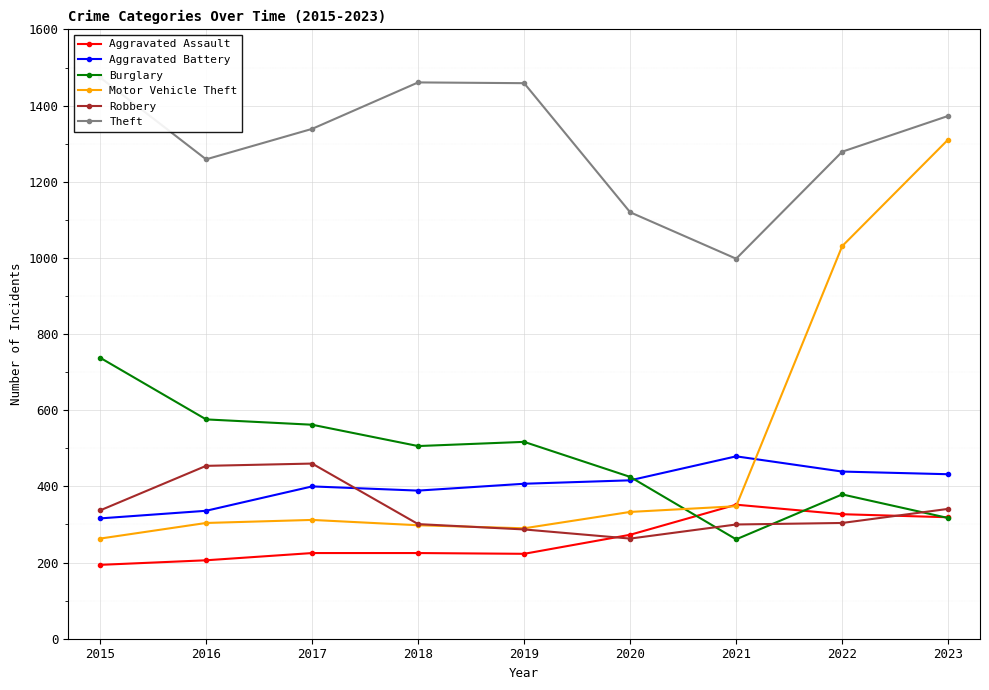

What are all the series names shown in the legend?

Aggravated Assault, Aggravated Battery, Burglary, Motor Vehicle Theft, Robbery, Theft